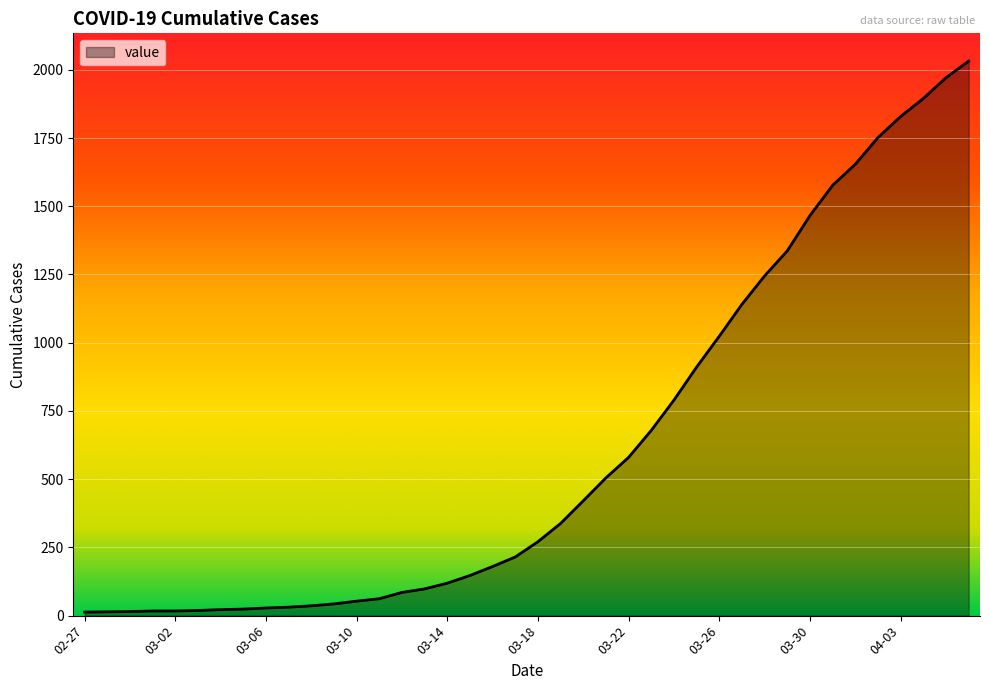

What is the difference between the second highest and second lowest values?

1957